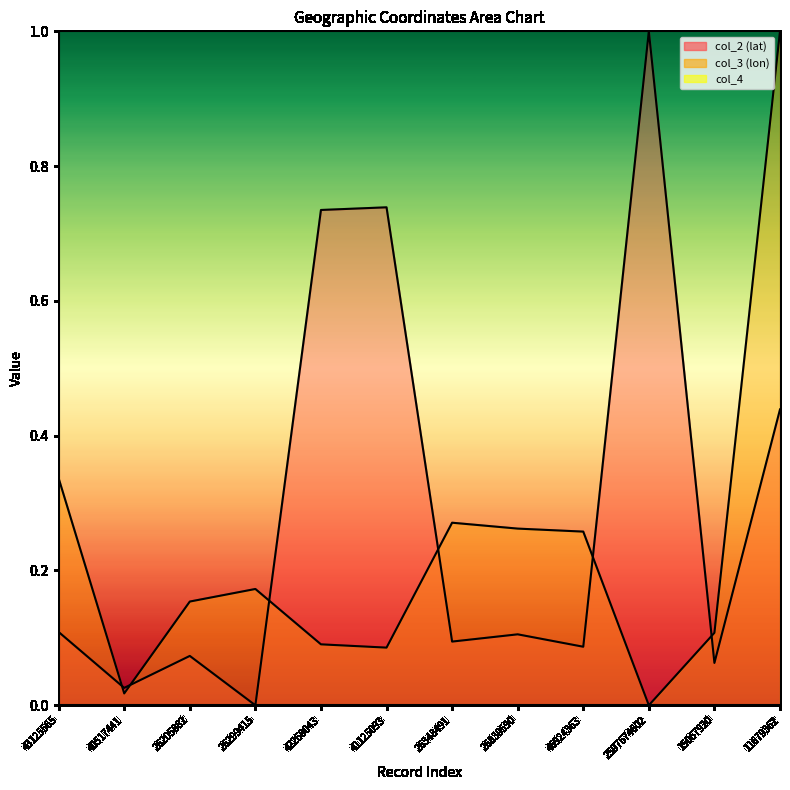

Is the value of col_3 (lon) at 26348491 greater than the value of col_2 (lat) at 46924363?

Yes